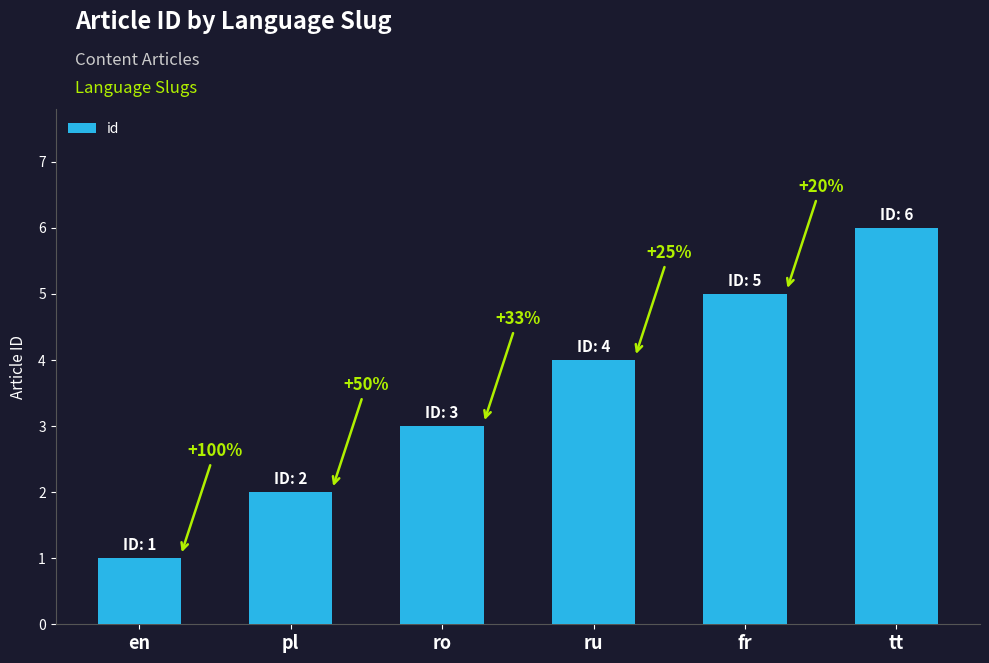

What is the label of the 1st bar from the right?

tt